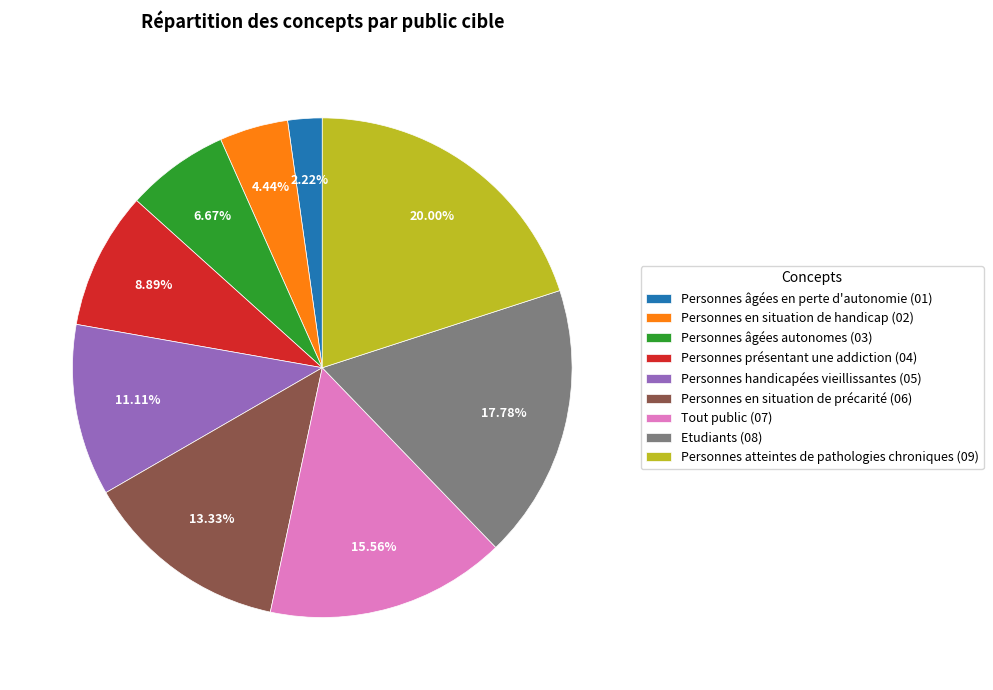

What percentage is the Personnes âgées en perte d'autonomie slice, to the nearest percent?

2%